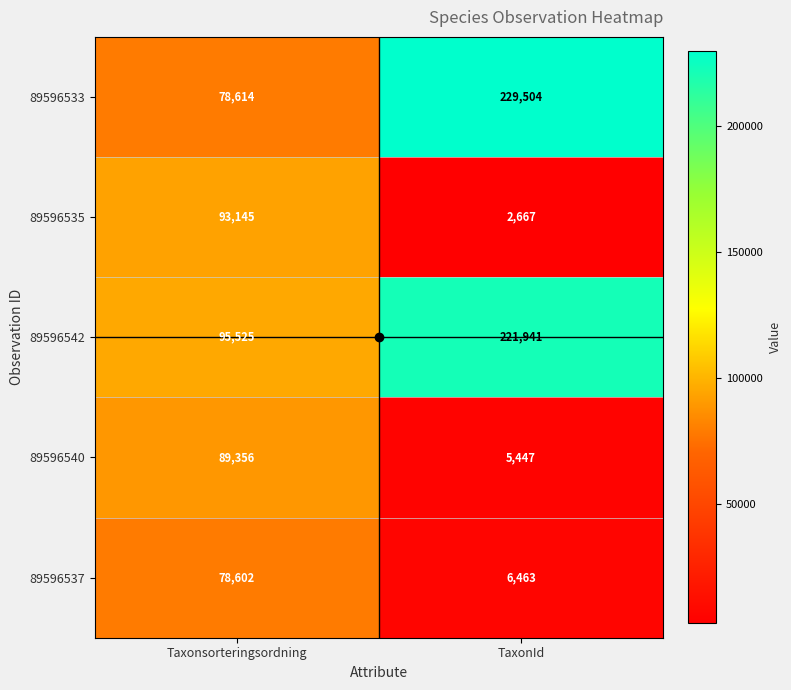

The 89596533 series shows 78614 at Taxonsorteringsordning. True or false?

True